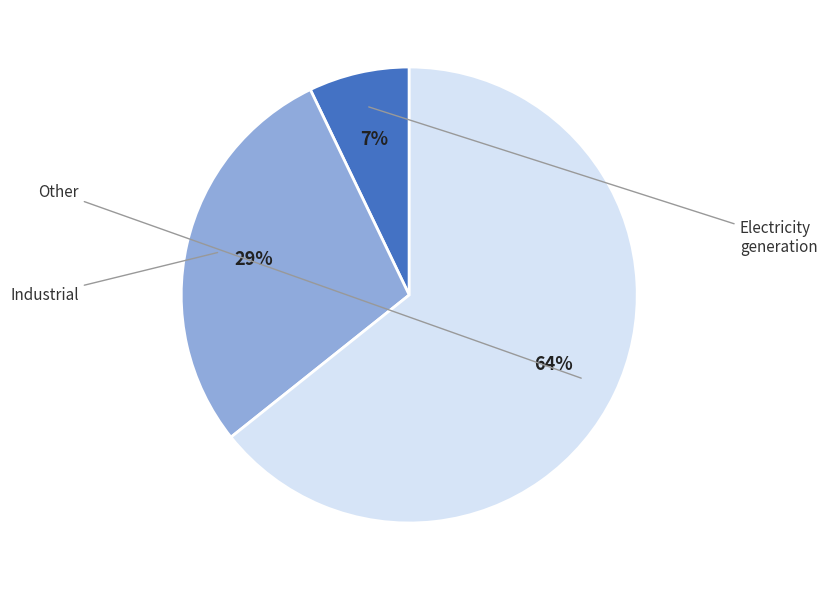

Does any single category account for the majority?

Yes